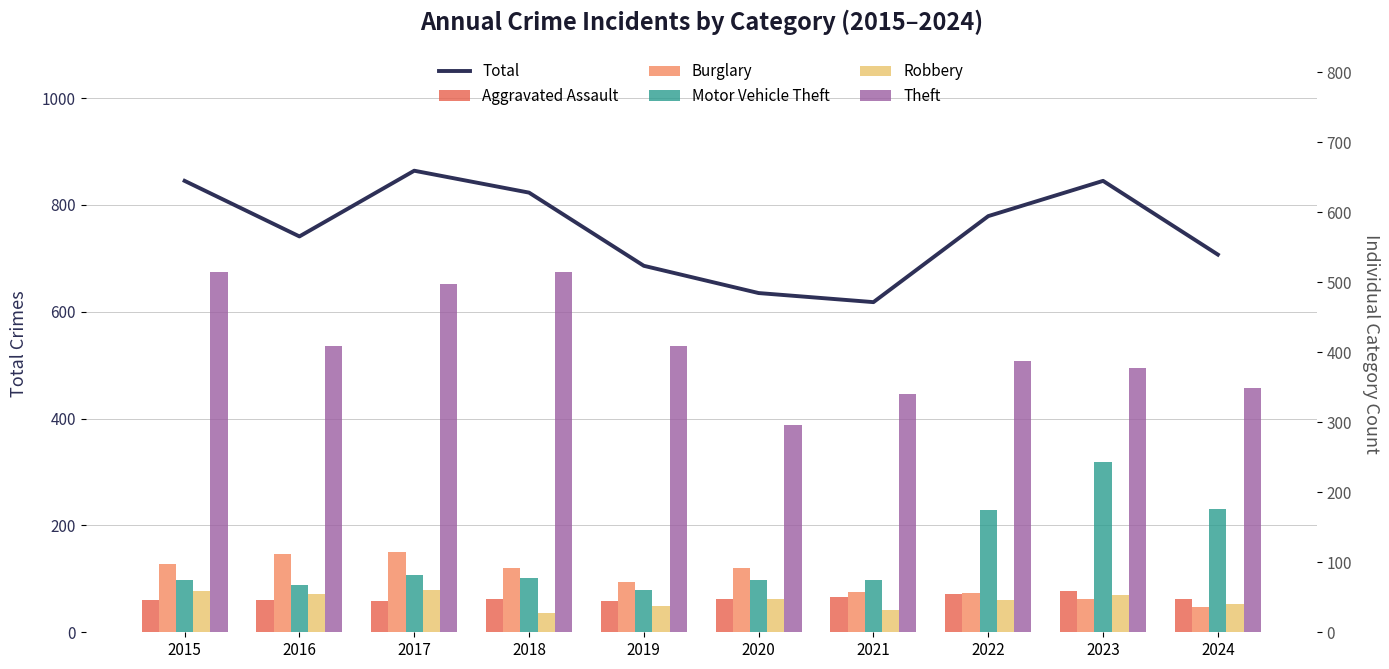

What are all the series names shown in the legend?

Total, Aggravated Assault, Burglary, Motor Vehicle Theft, Robbery, Theft